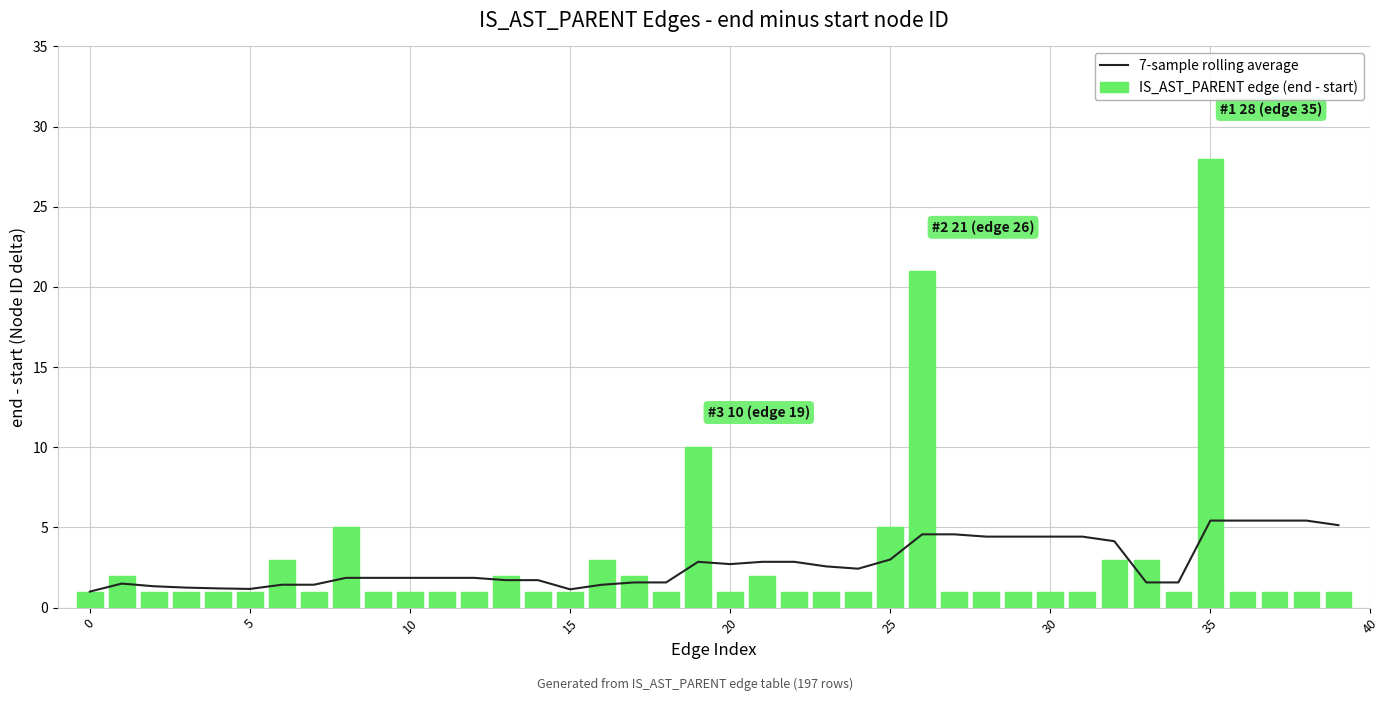

What is the approximate value of 7-sample rolling average at 31?

4.4